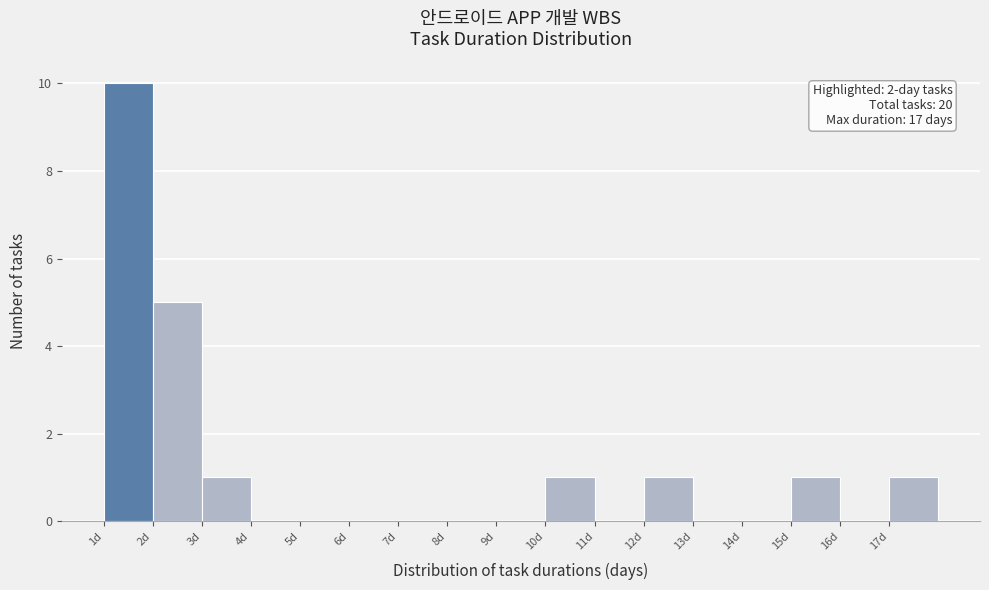

Over which range of the x-axis is the bar tallest?

1 to 2